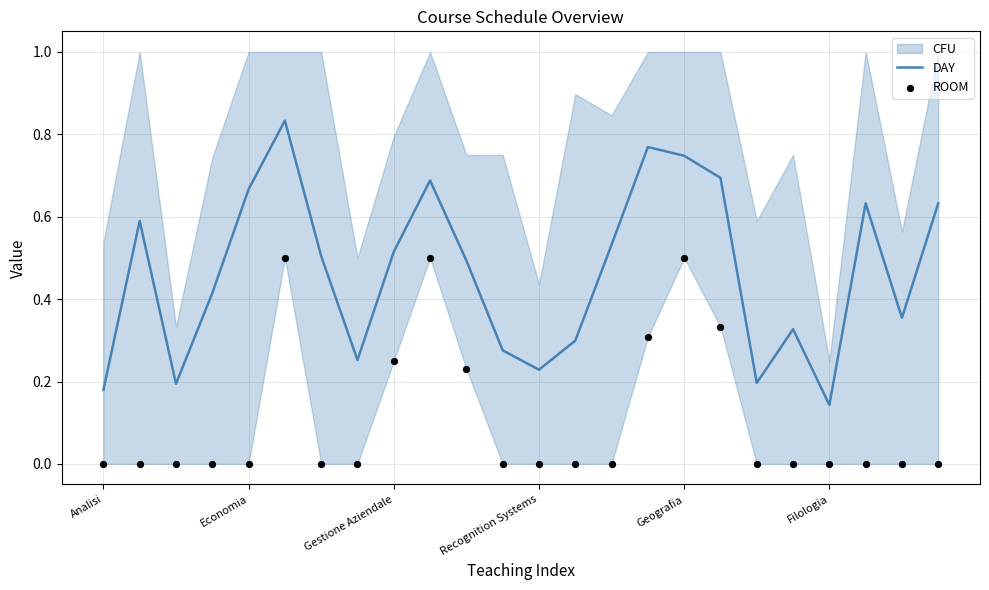

At which label is DAY closest to 0?

Filologia